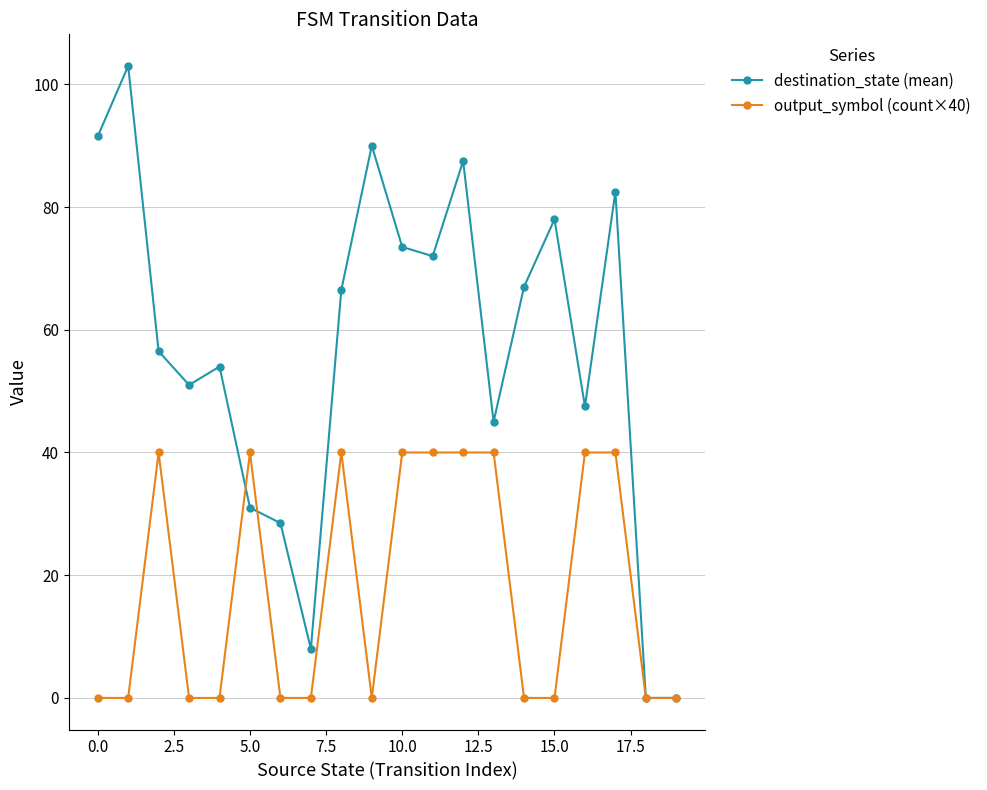

True or false: output_symbol (count×40) has more than 1 interior local peaks.

True